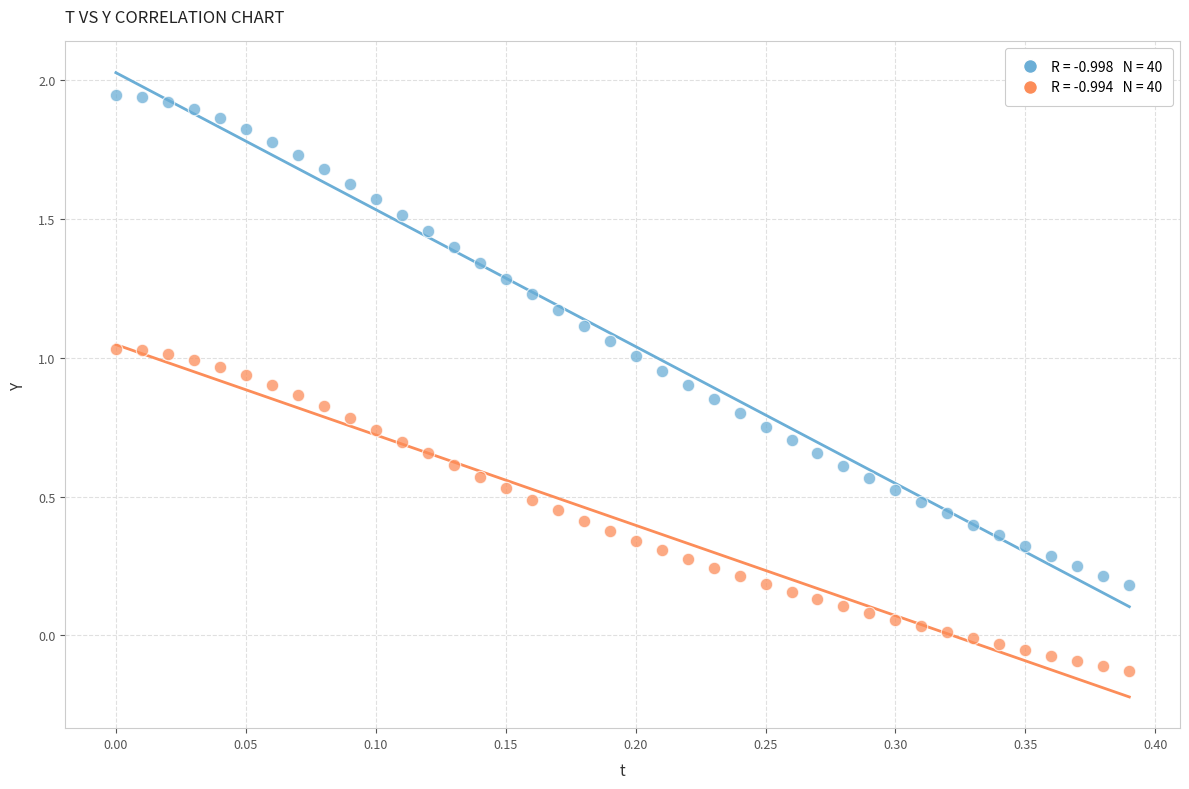

Across all data points, what is the range of Y values (max minus min)?

2.1